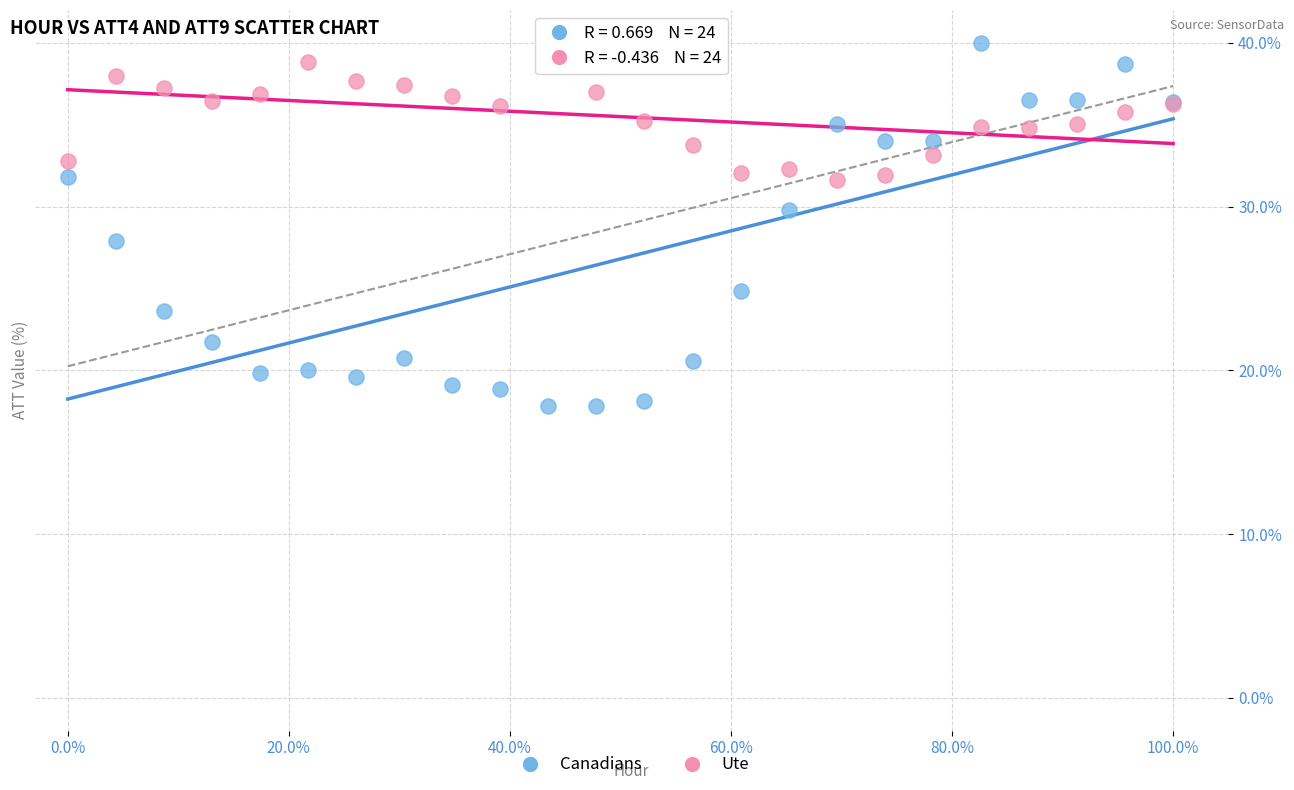

Which series reaches the minimum Y coordinate?

Canadians